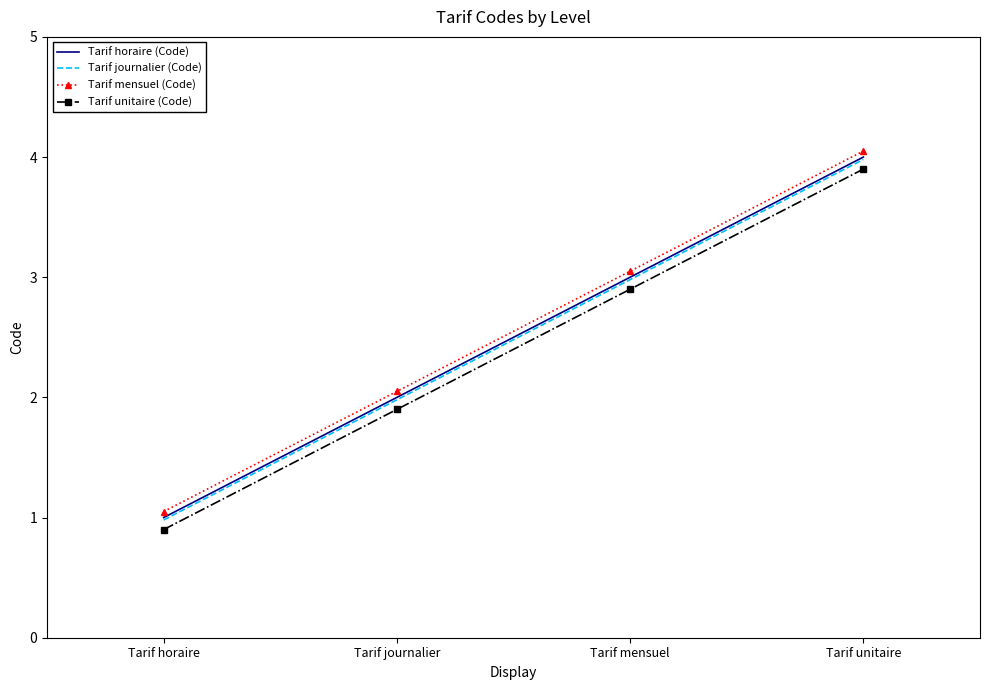

What is the lowest value of the Tarif horaire (Code) series?

1.0